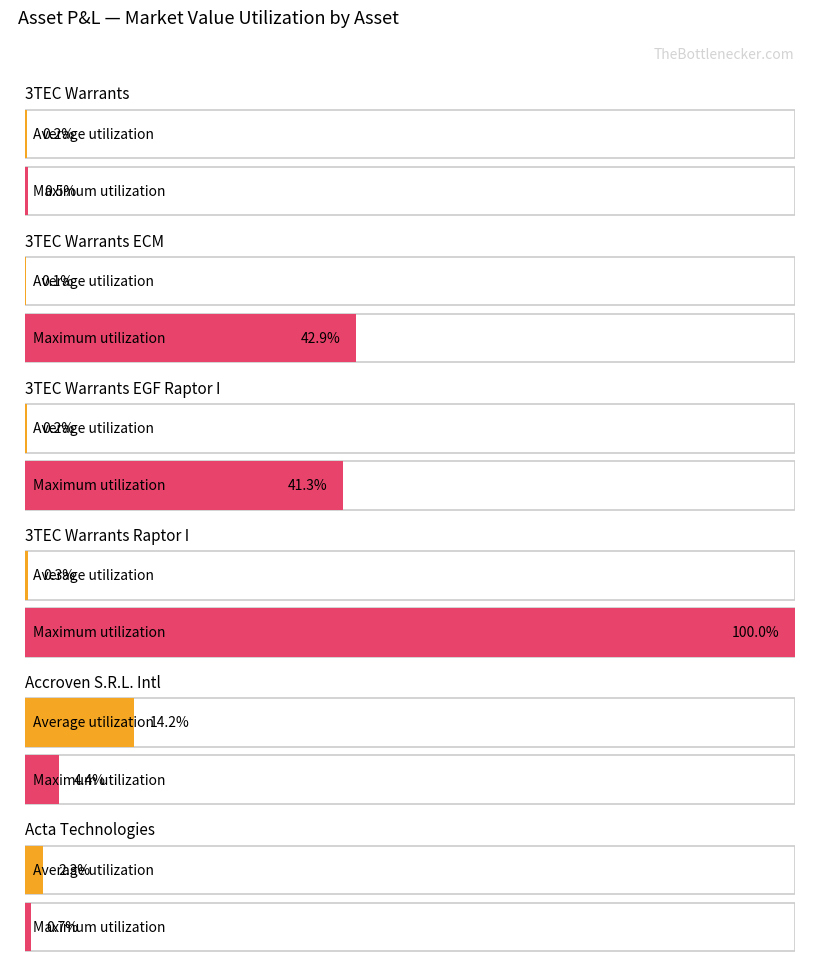

List the series in order of their overall mean, highest first.

Maximum utilization, Average utilization